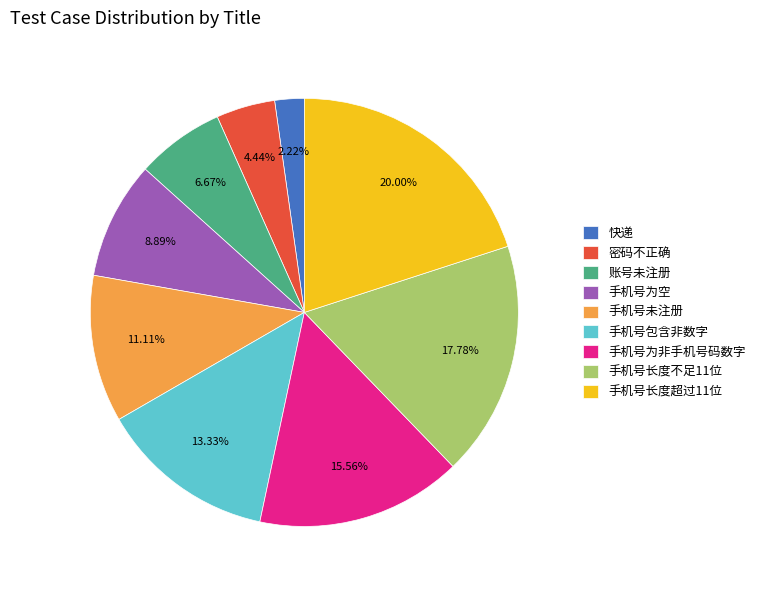

What is the smallest slice in the pie chart?

快递